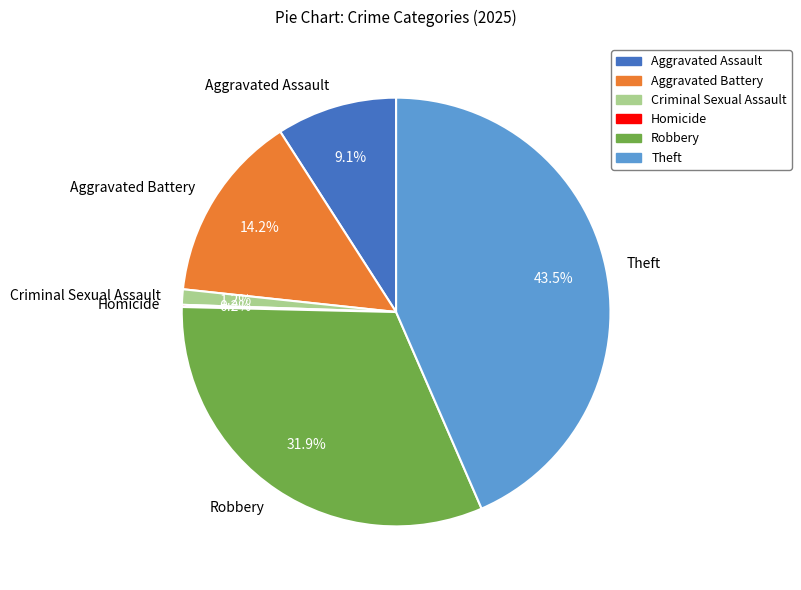

What is the ratio of the value at Aggravated Assault to the value at Robbery?

0.3